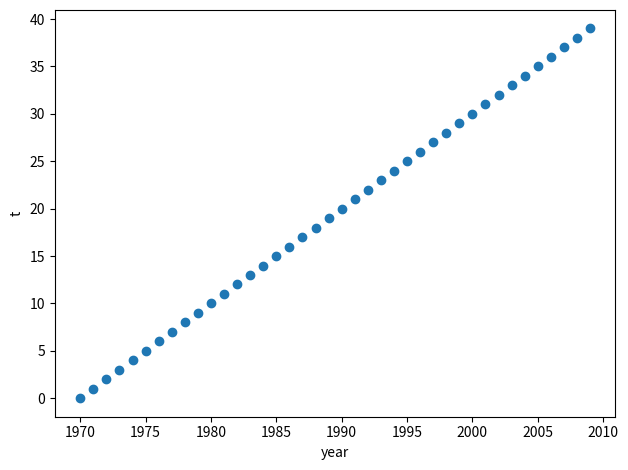

What is the range of Y values (max minus min)?

39